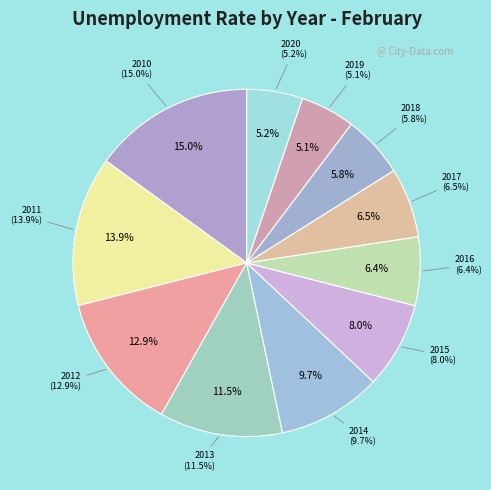

To the nearest percent, what is the difference between the 2013 and 2012 slice percentages?

1%